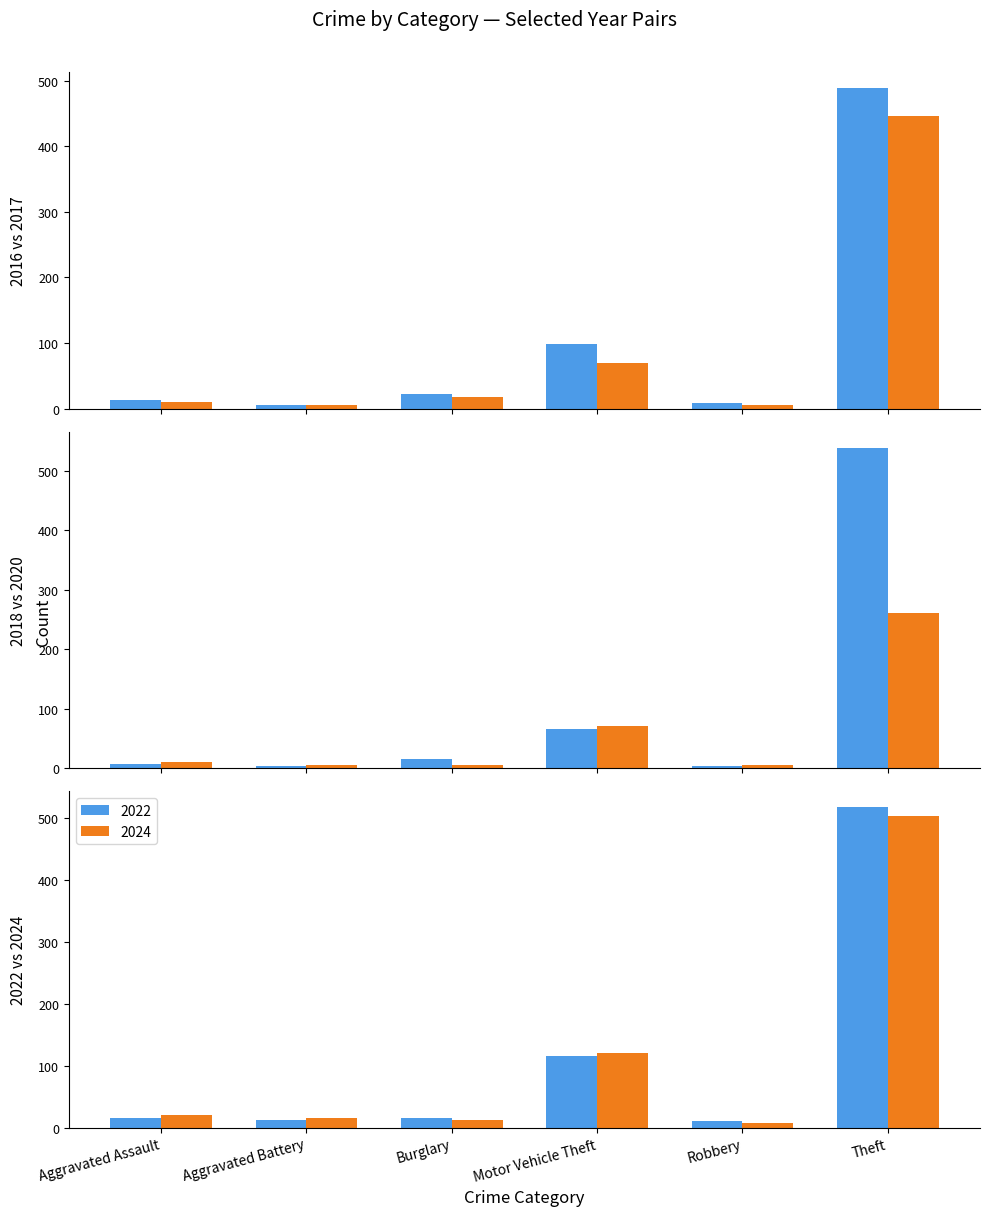

At which label does 2020 reach its peak?

Theft